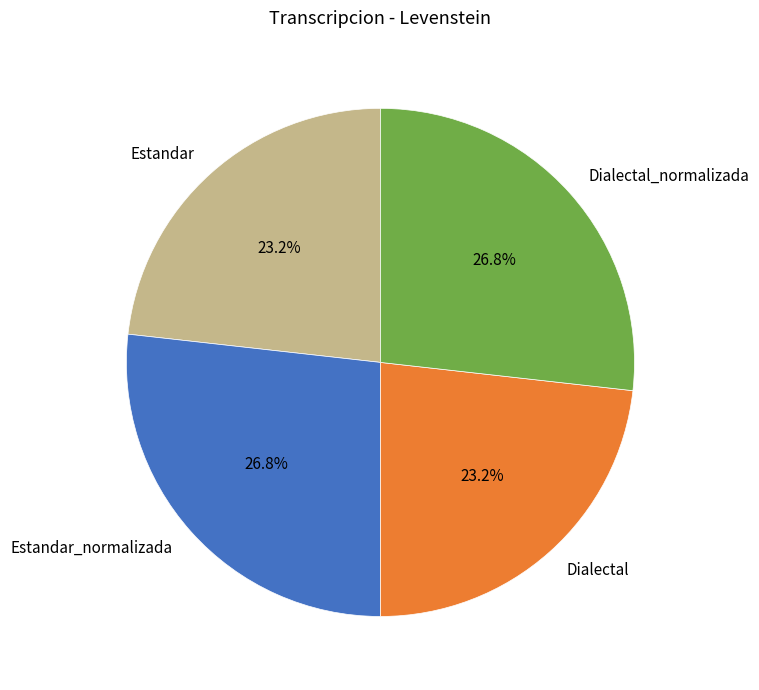

Does Dialectal_normalizada account for over 50% of the chart?

No